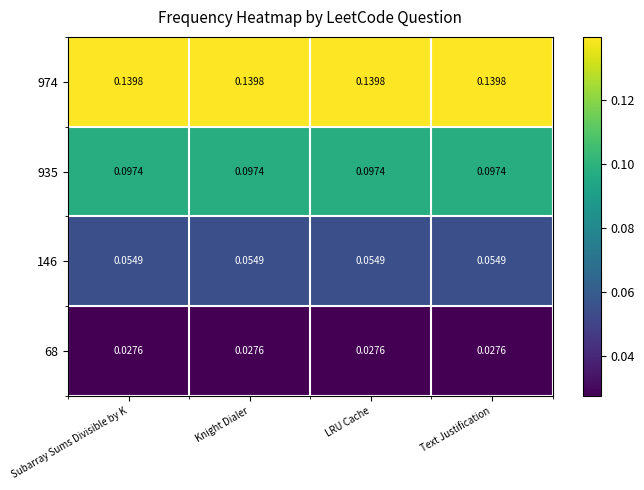

Is the value of 974 at Text Justification greater than the value of 68 at Text Justification?

Yes